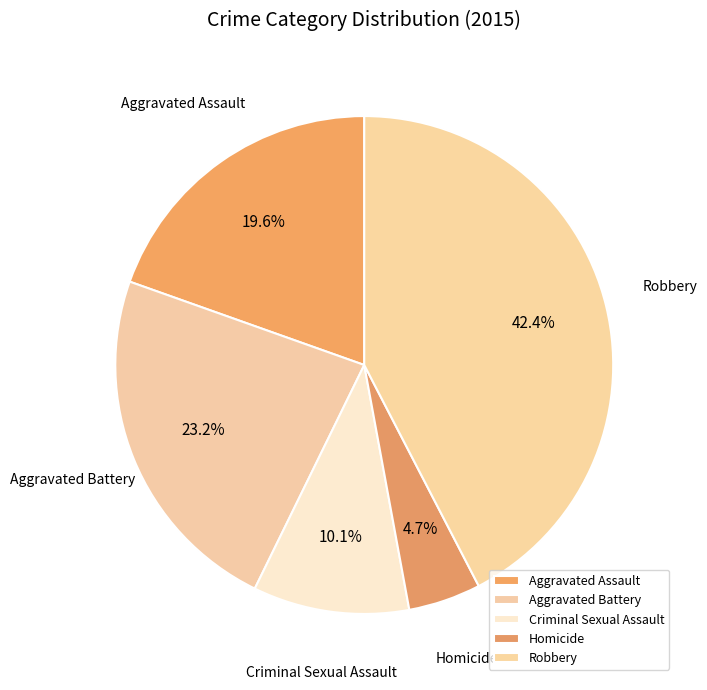

How many slices are in this pie chart?

5